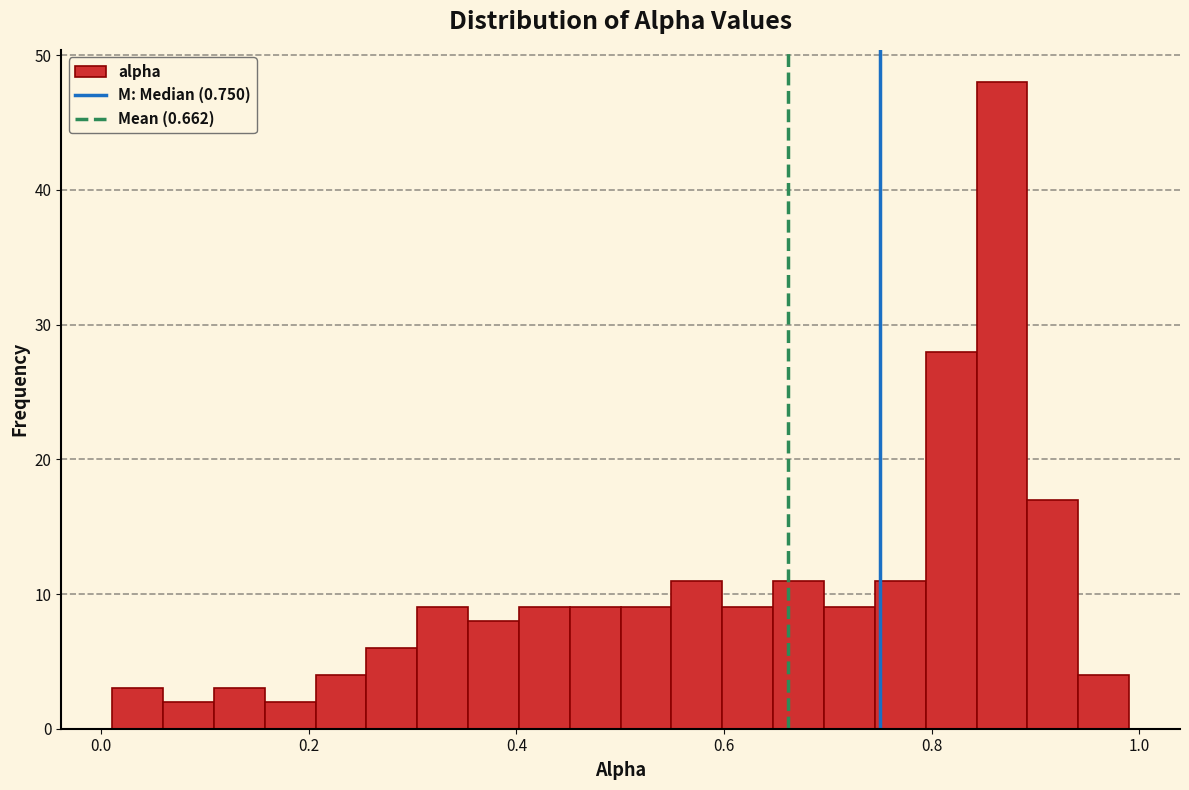

Read against the x-axis, roughly where is the centre of the tallest bar?

0.86